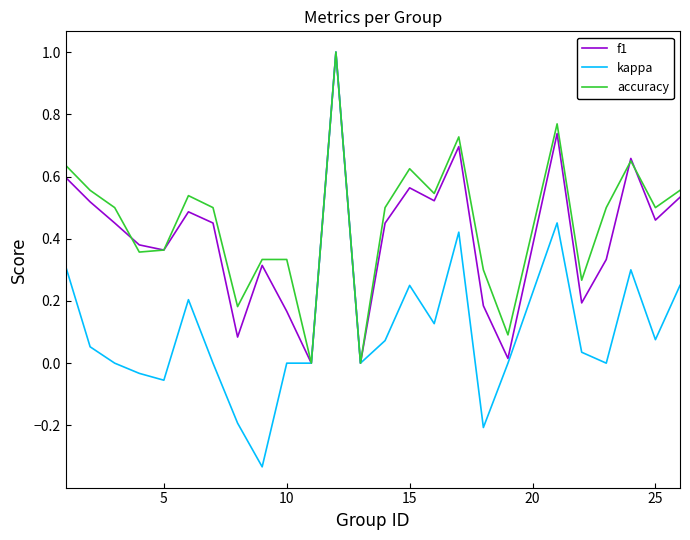

What is the greatest value displayed?

1.0